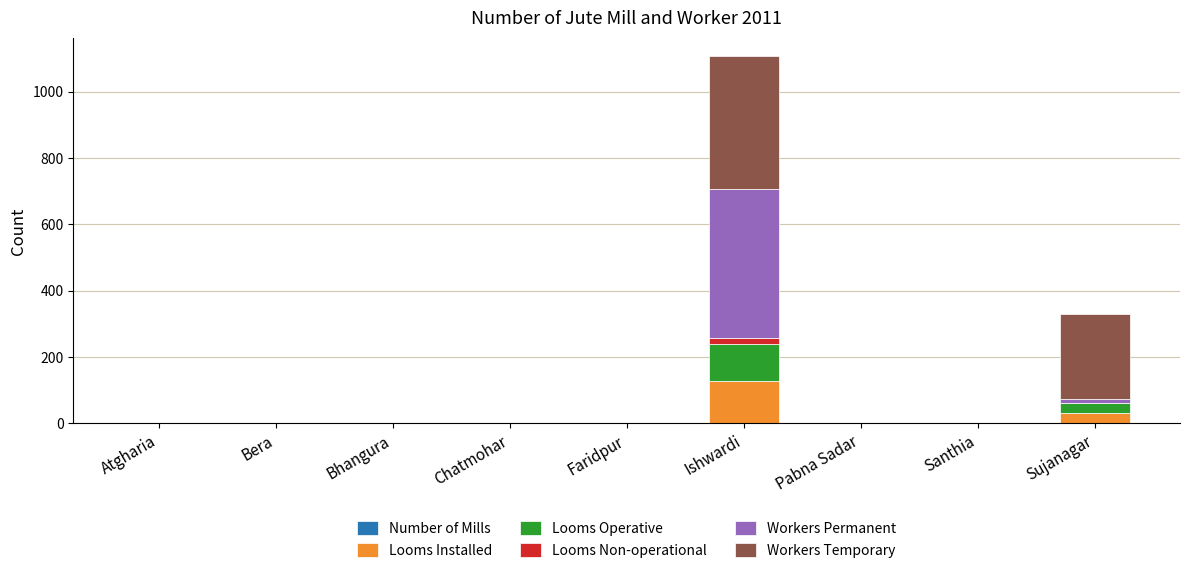

At which category is the sum across all series the highest?

Ishwardi